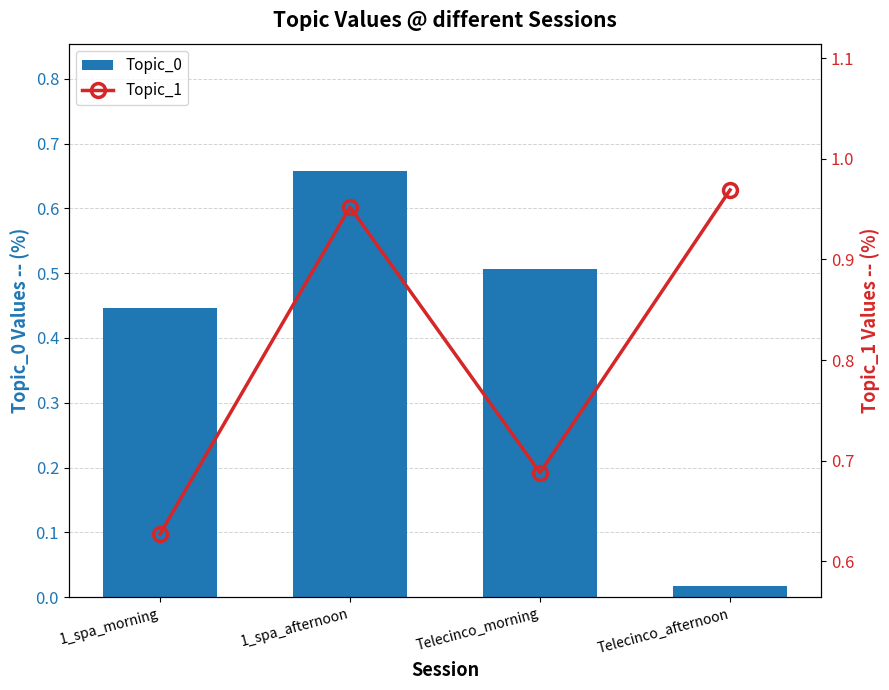

What is the approximate value of Topic_1 at 1_spa_afternoon?

1.0